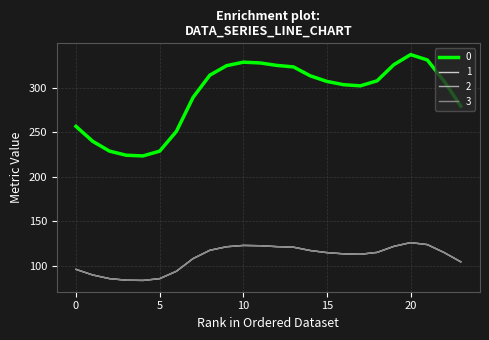

Does the chart have visible grid lines?

Yes